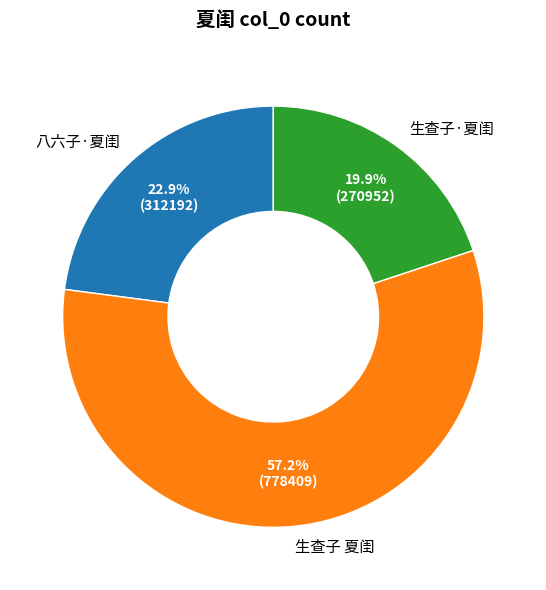

To the nearest percent, what portion does 生查子·夏闺 represent?

20%